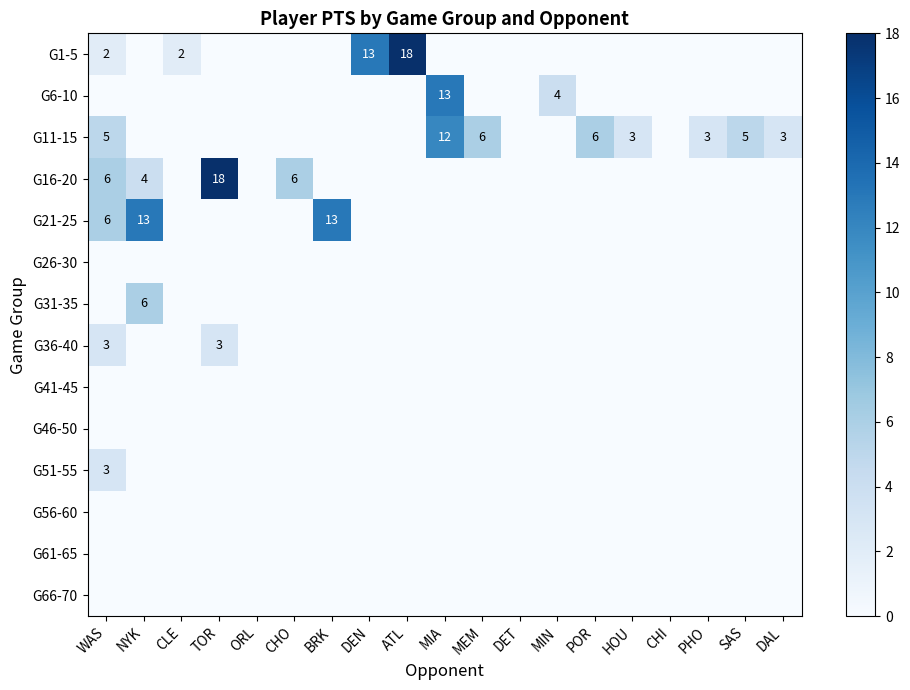

How many values in G21-25 are above zero?

3